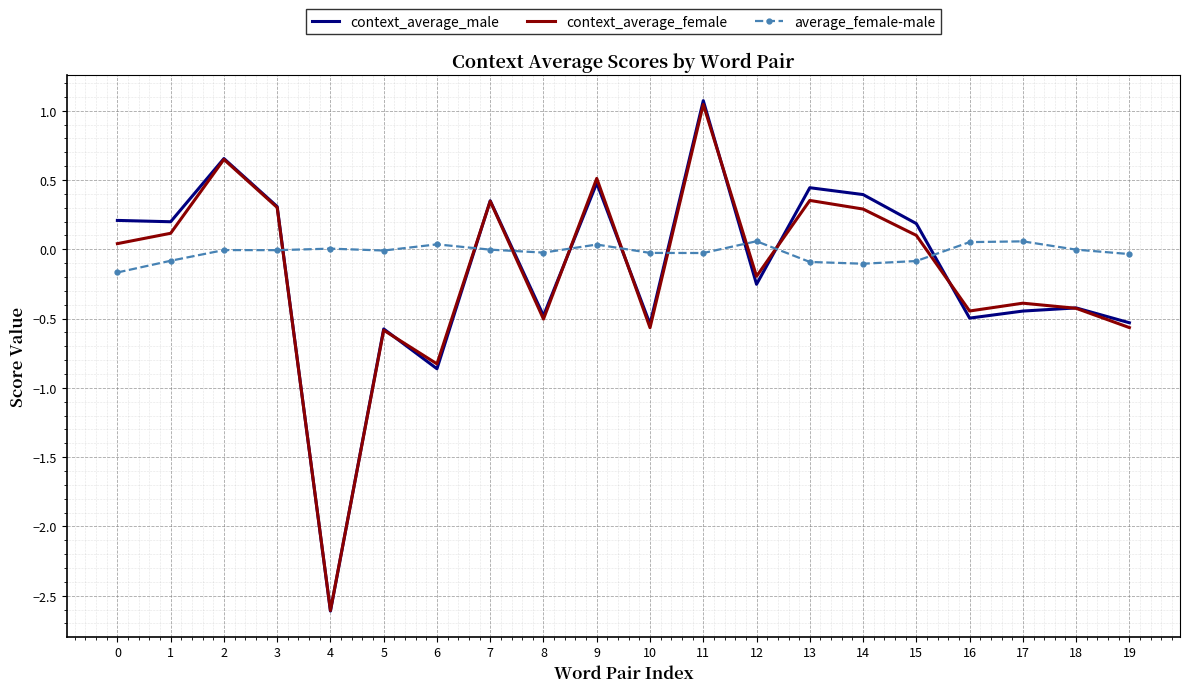

The value of context_average_male at 3 is 0.3. True or false?

True